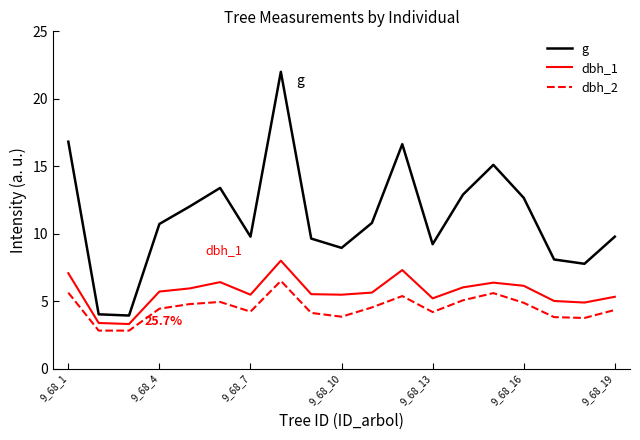

What is the maximum value for dbh_2?

6.5